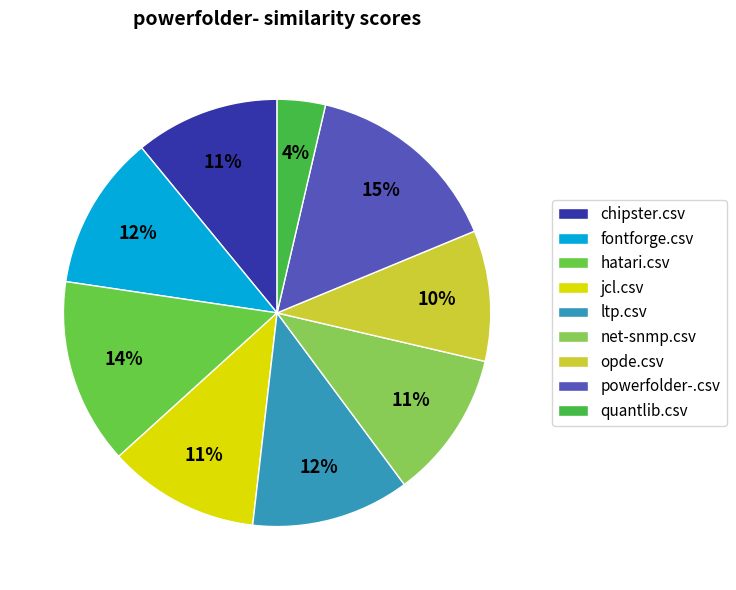

Which category has the smallest portion of the pie?

quantlib.csv